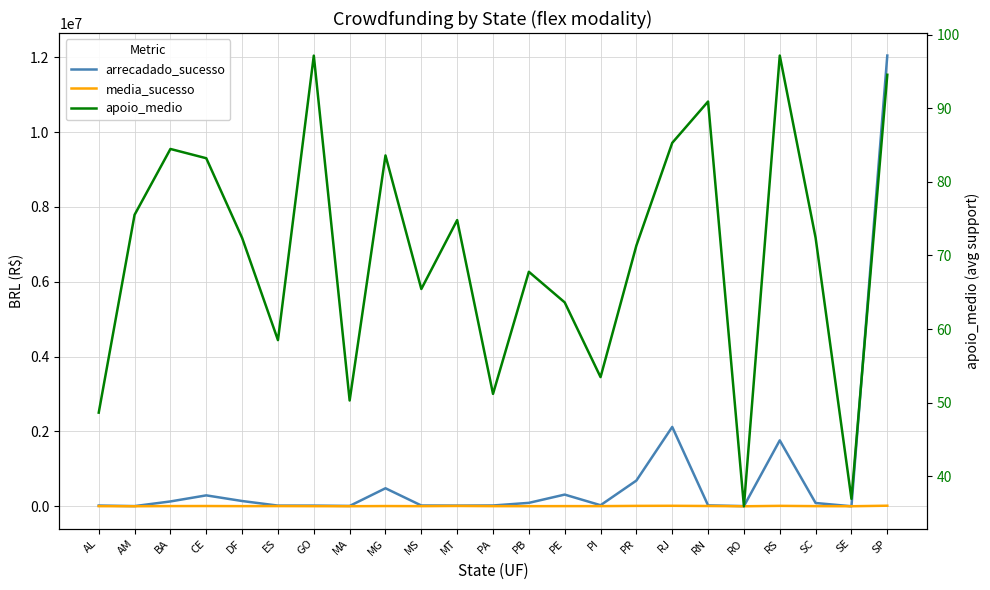

Which series changed the most between CE and MG?

arrecadado_sucesso